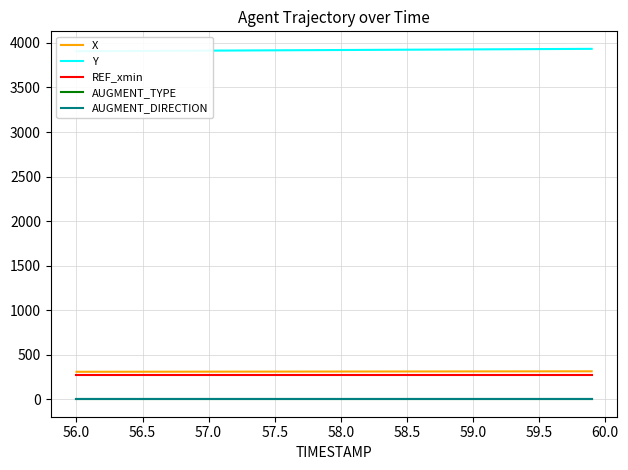

How many values in the X series exceed 310?

24